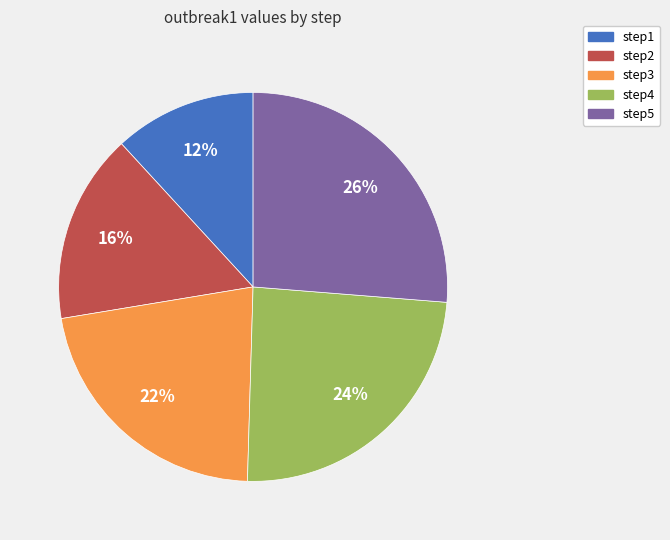

To the nearest percent, what is the difference between the step3 and step2 slice percentages?

6%